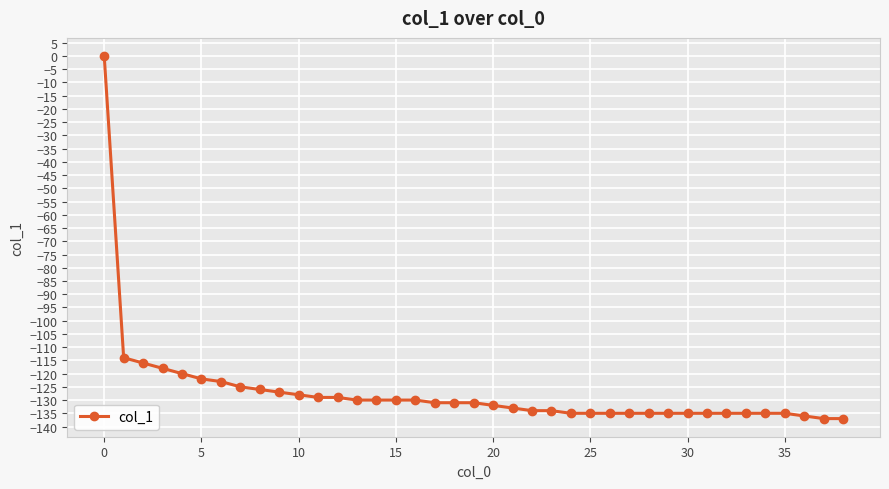

How many values are below zero?

38